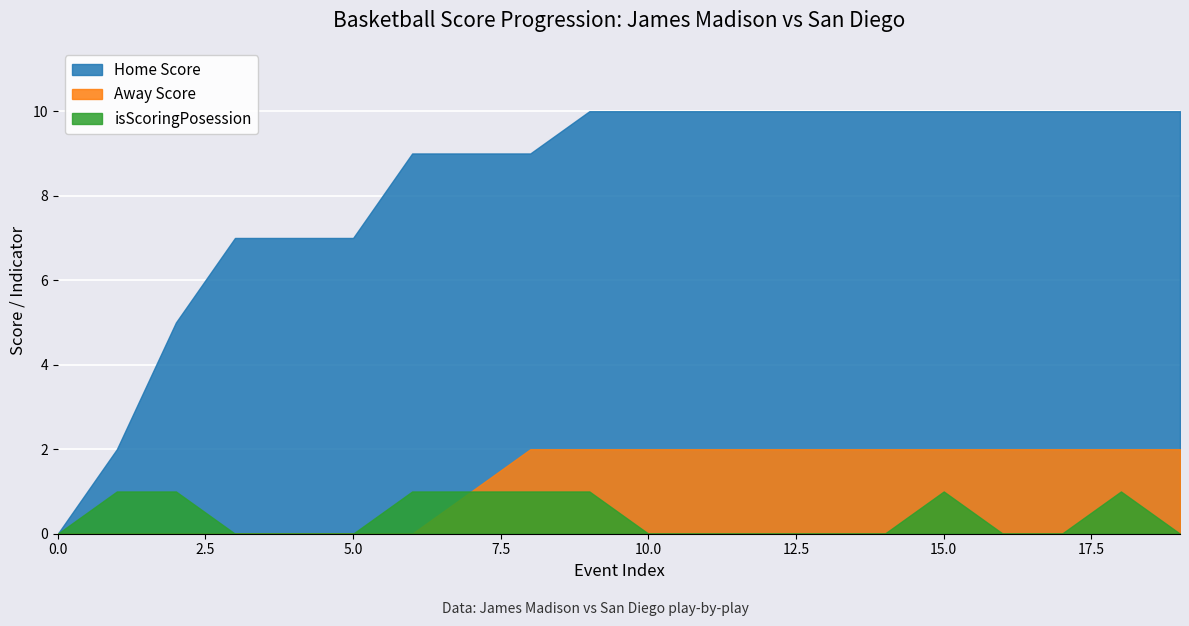

How many Away Score values are between 0 and 2?

20